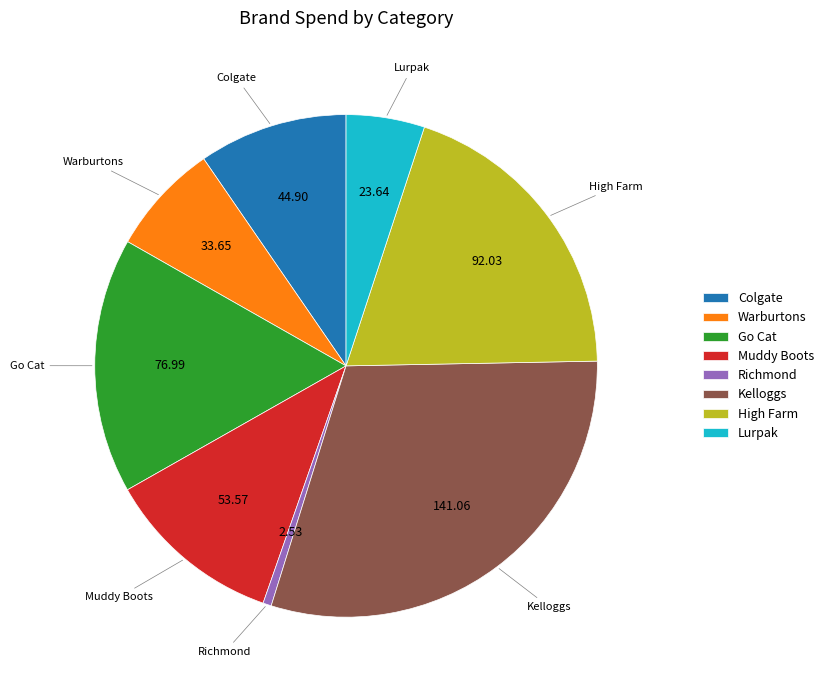

How many segments does this pie chart have?

8